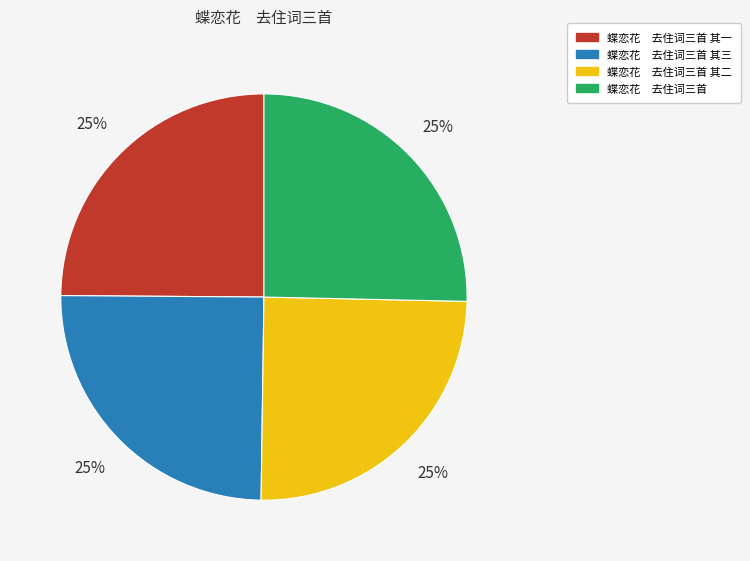

Does any single category account for the majority?

No